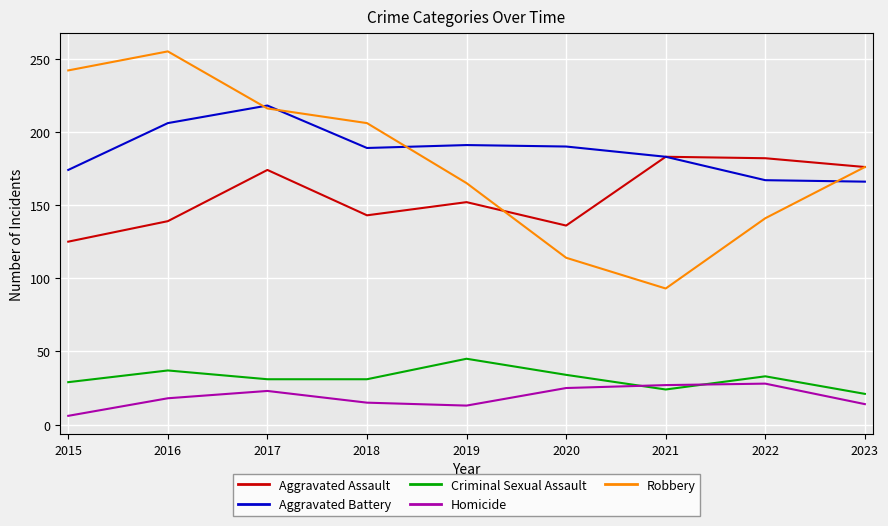

True or false: Homicide and Robbery cross at least once.

False